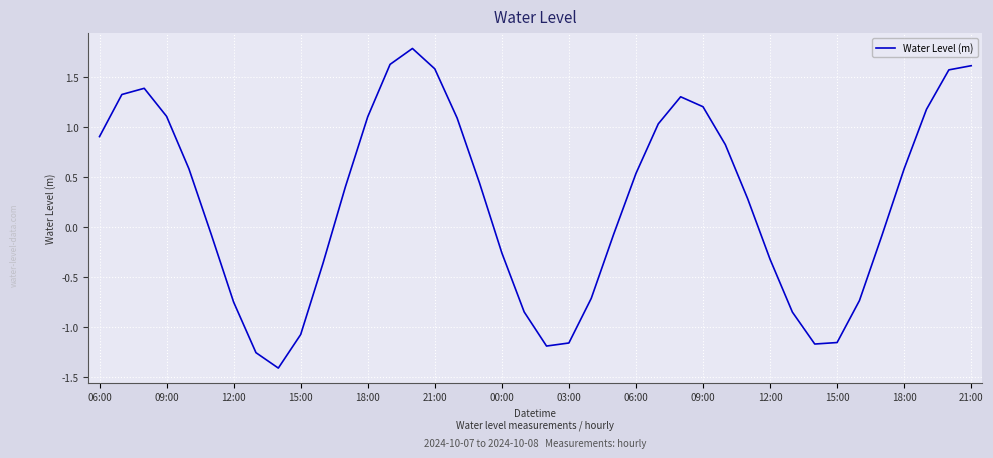

What is the difference between the maximum and minimum values?

3.2